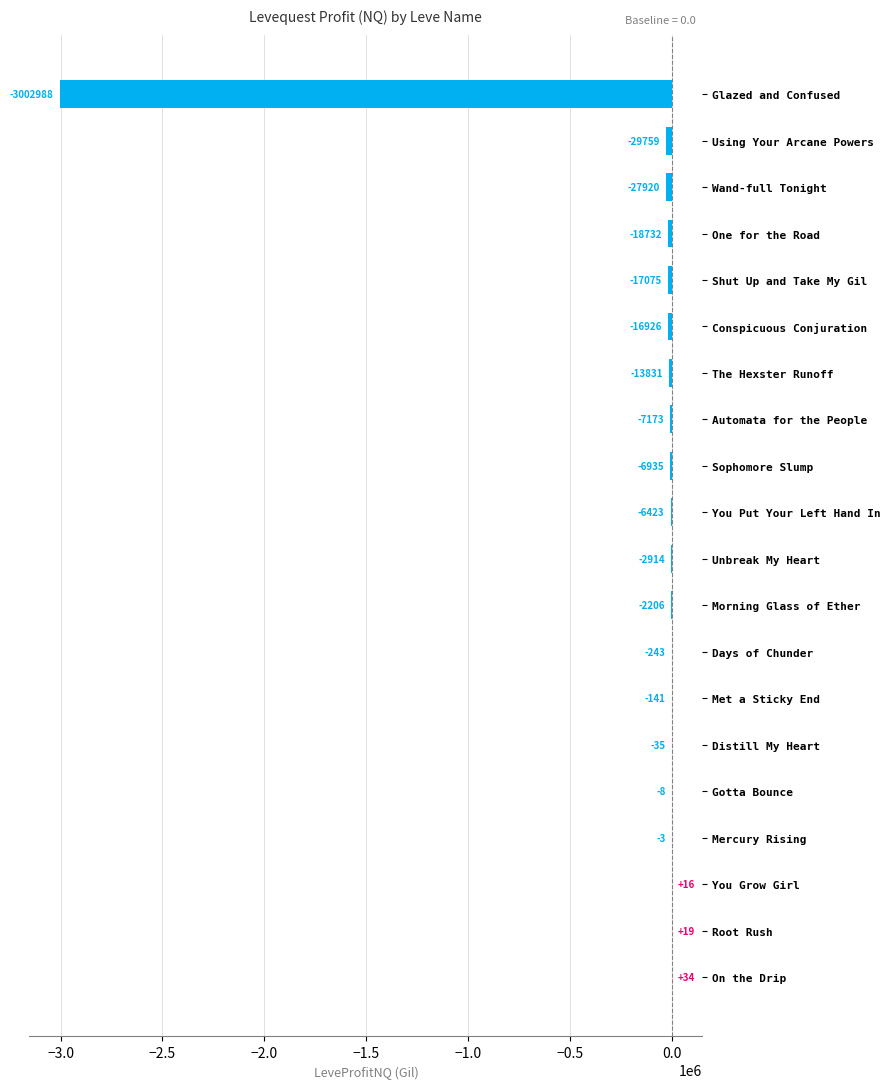

Between The Hexster Runoff and Wand-full Tonight, which is larger?

The Hexster Runoff